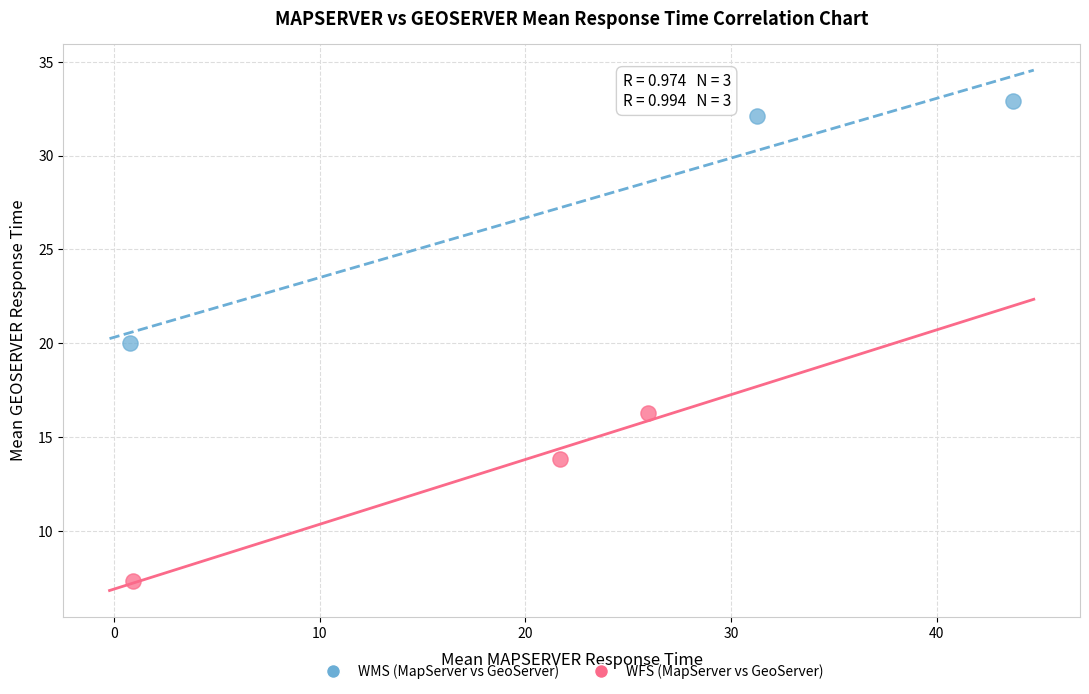

Which series contains the lowest Y value?

WFS (MapServer vs GeoServer)